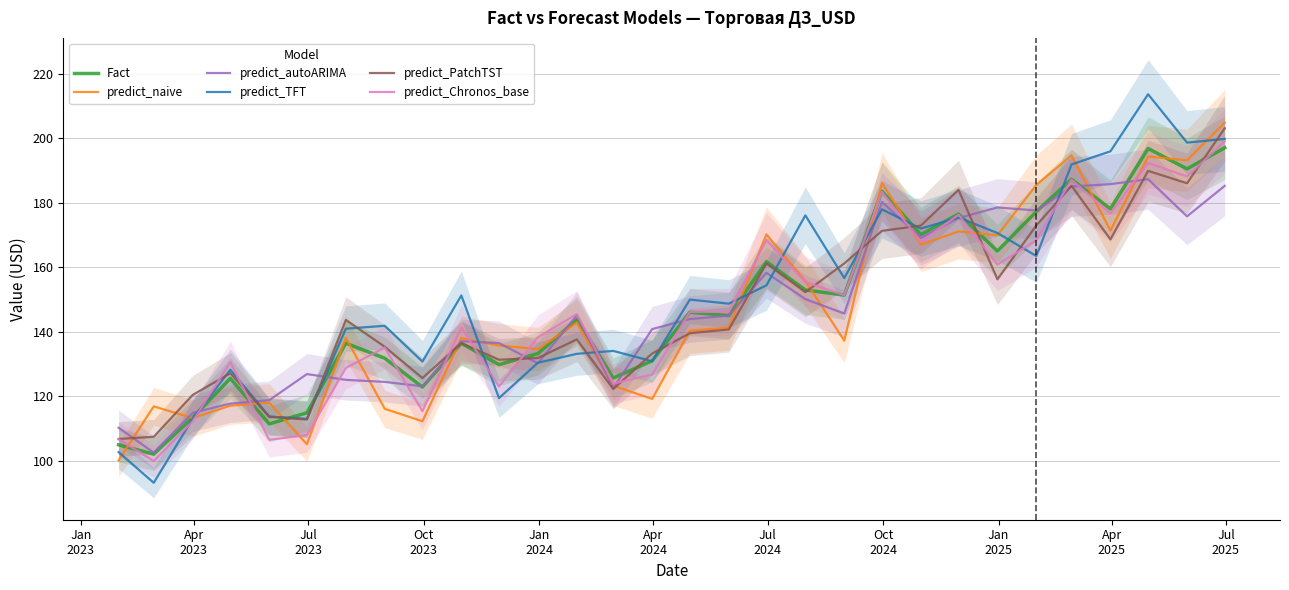

How many categories are shown in the chart?

30